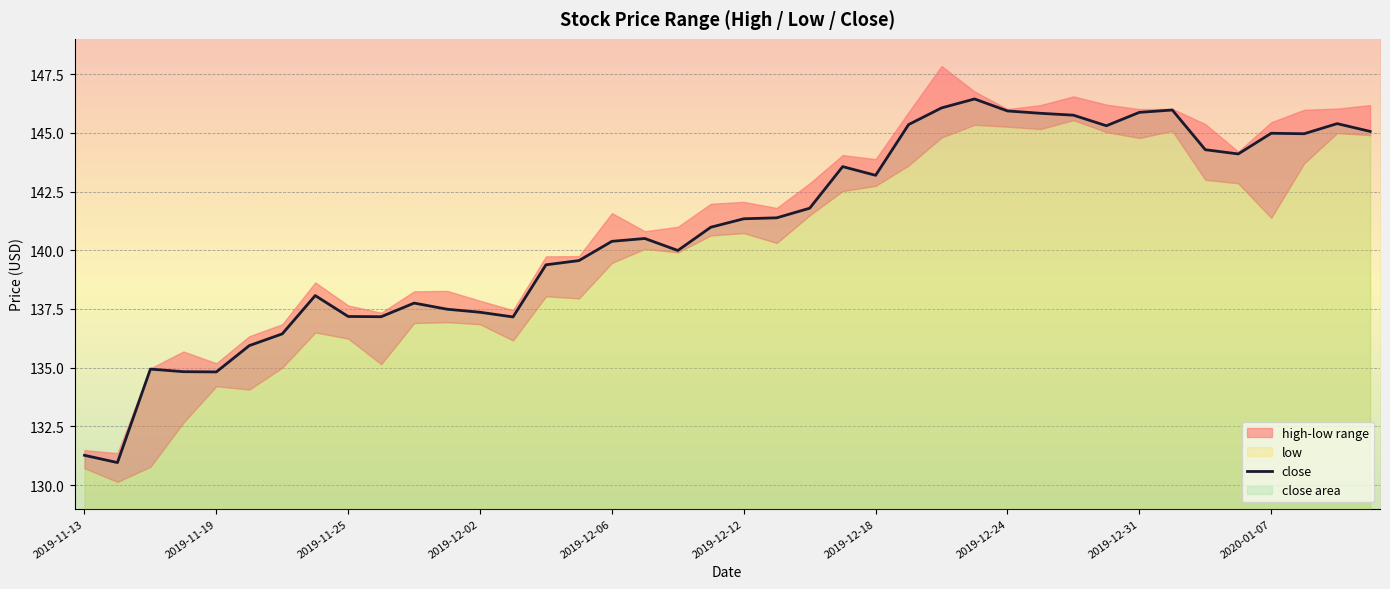

What is the sum of the values at 19 and 23?

284.5